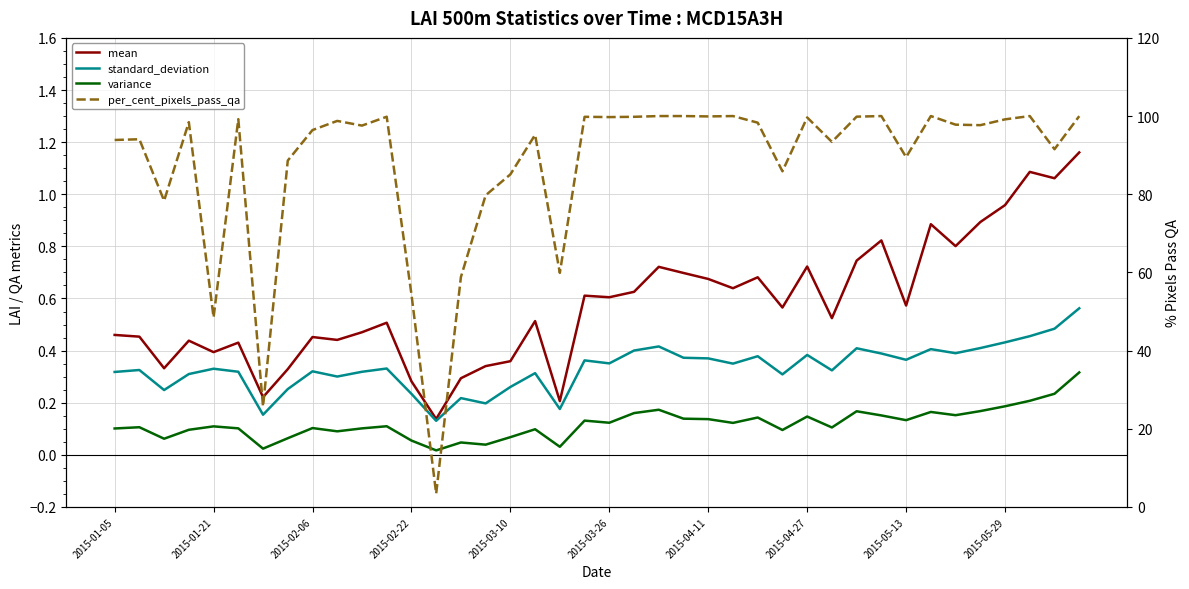

What is the difference between the maximum and second lowest values in the variance series?

0.3